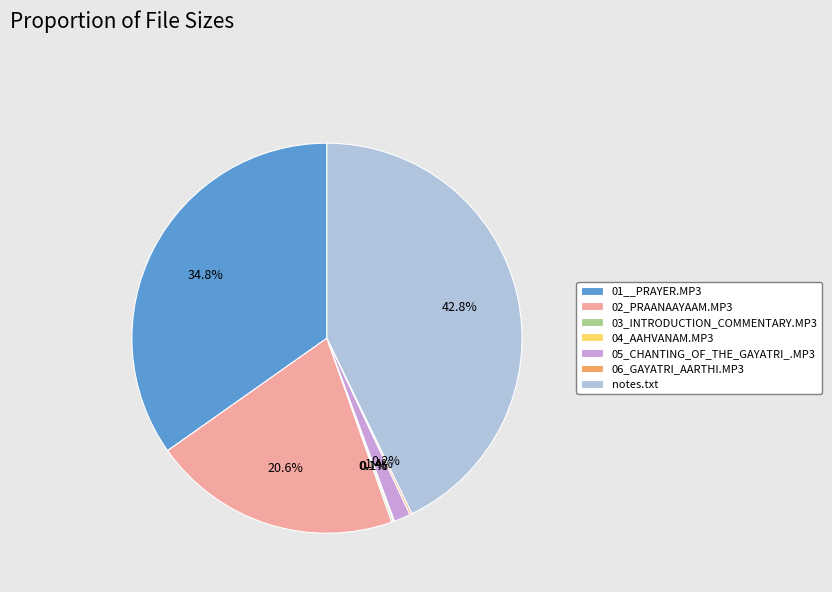

Is it true that 02_PRAANAAYAAM.MP3 is 21% of the pie?

True